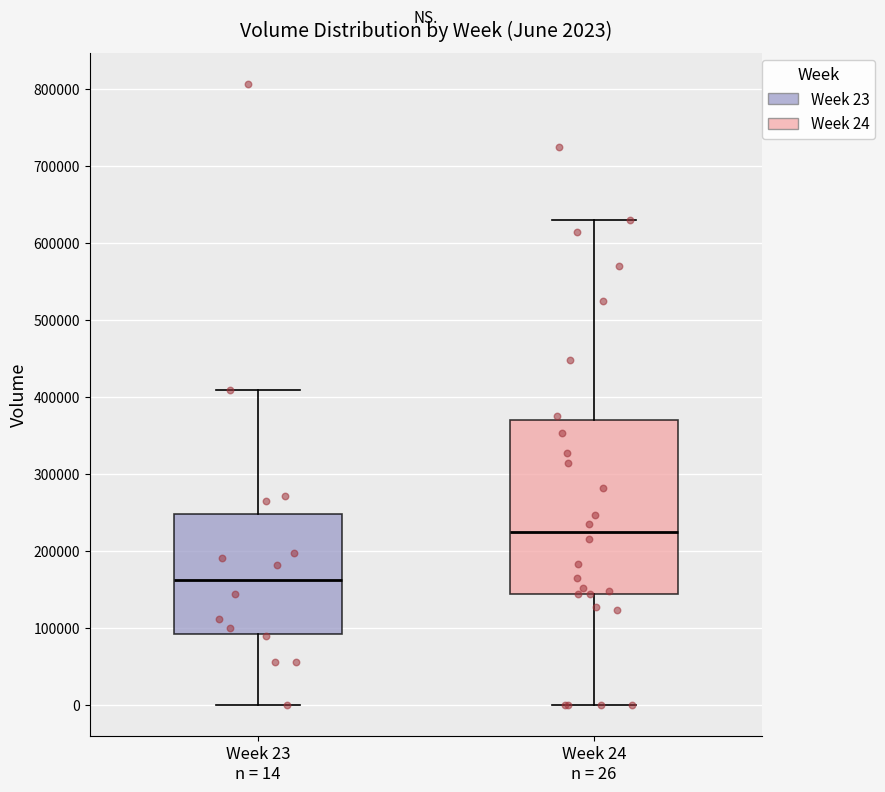

Comparing the boxes themselves (not the whiskers), which one is the tallest?

Week 24 n = 26